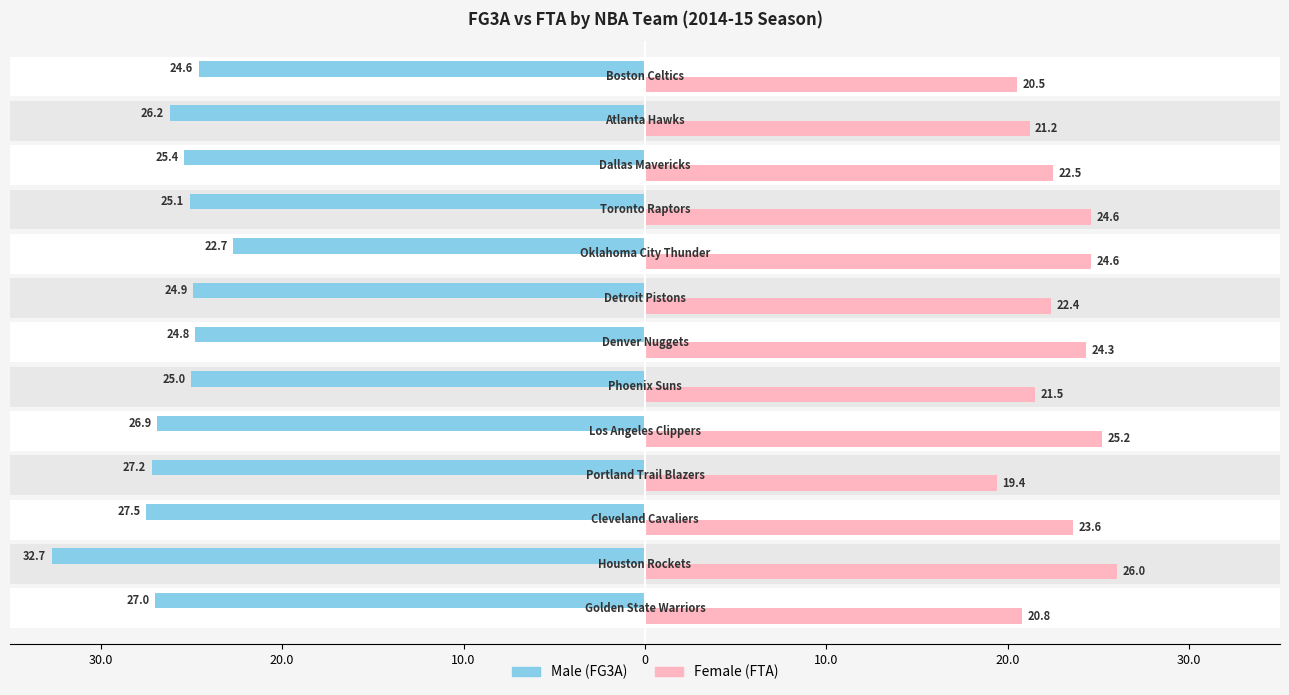

How many bars are there in each group?

2